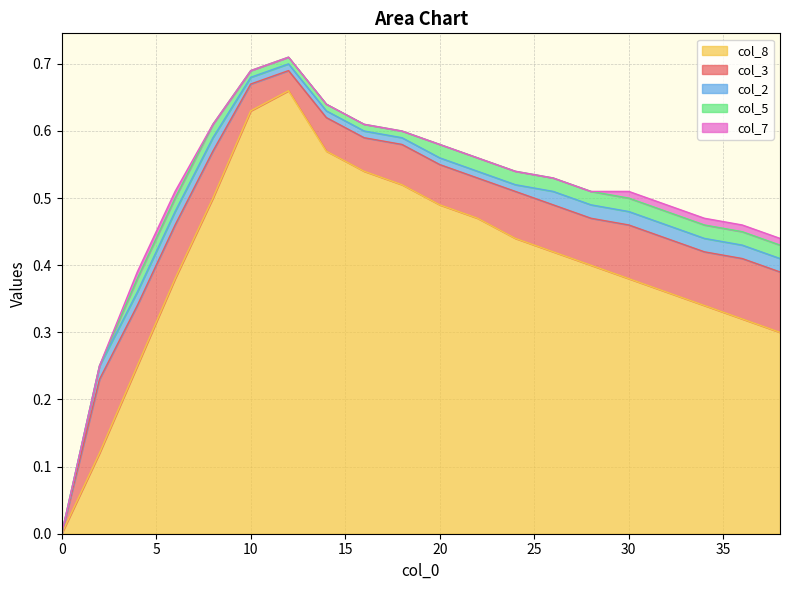

True or false: col_5 and col_2 cross at least once.

False